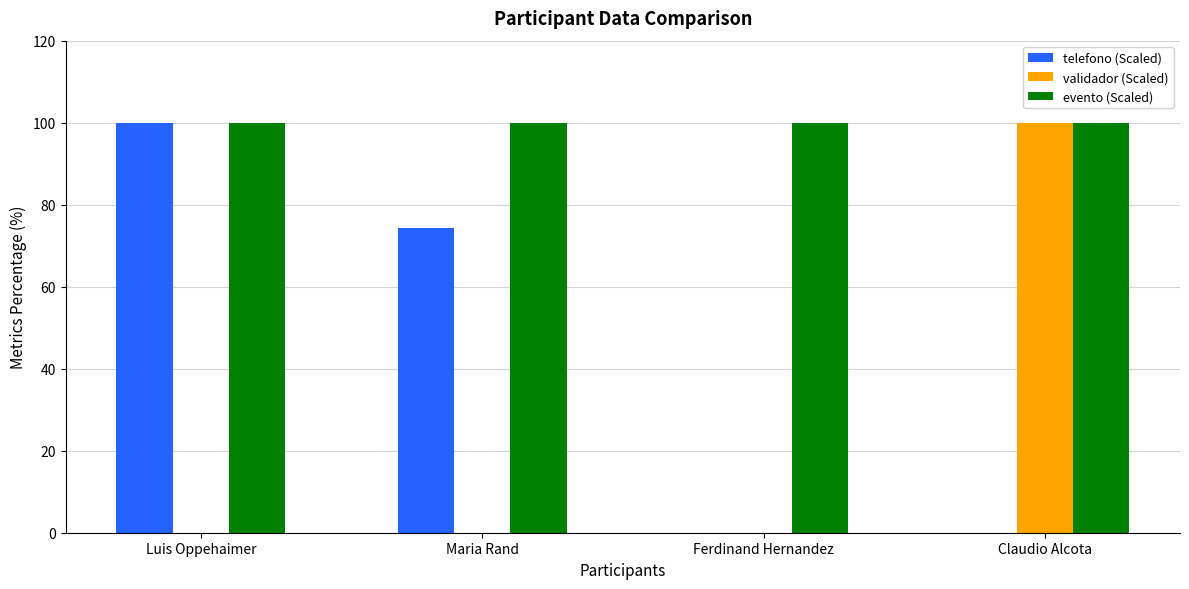

Which series changed the most between Maria Rand and Ferdinand Hernandez?

telefono (Scaled)